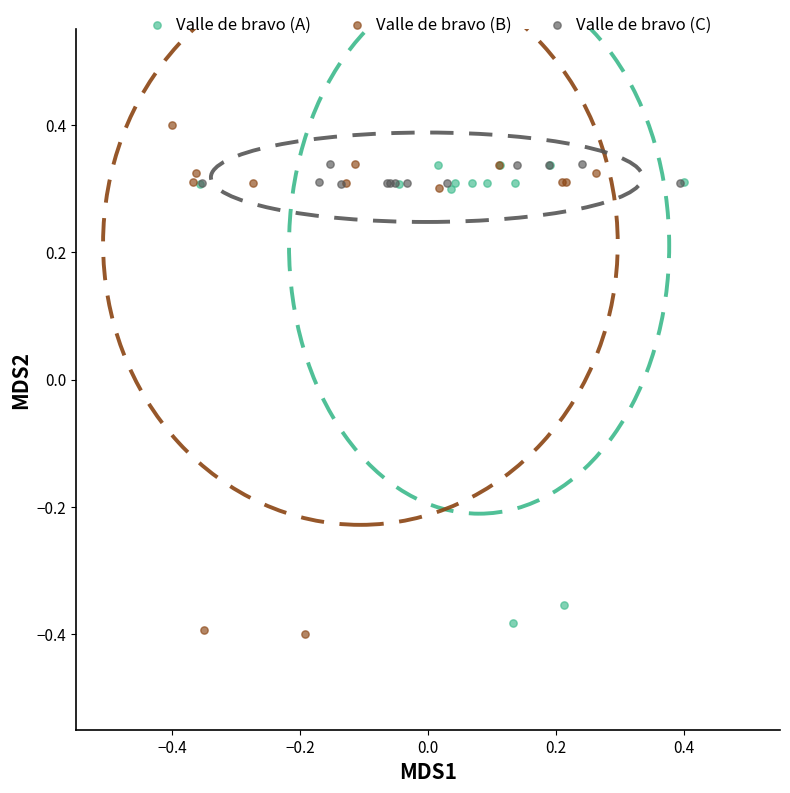

Which series has the widest spread of Y values?

Valle de bravo (B)